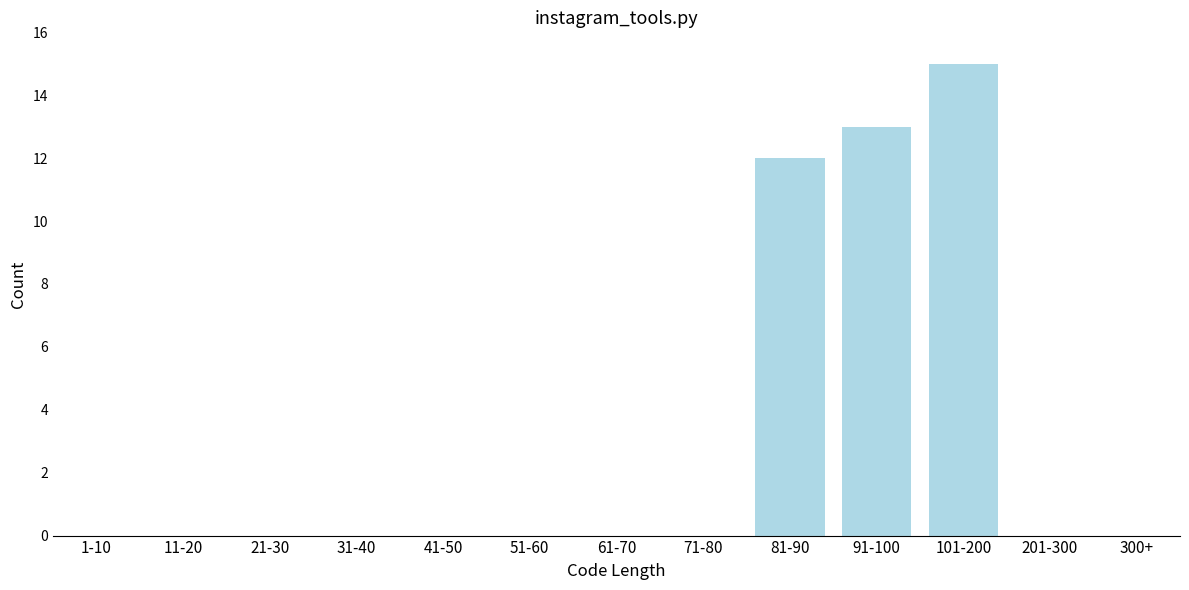

Reading left to right, list all the values displayed in this chart.

1-10=0	11-20=0	21-30=0	31-40=0	41-50=0	51-60=0	61-70=0	71-80=0	81-90=12	91-100=13	101-200=15	201-300=0	300+=0